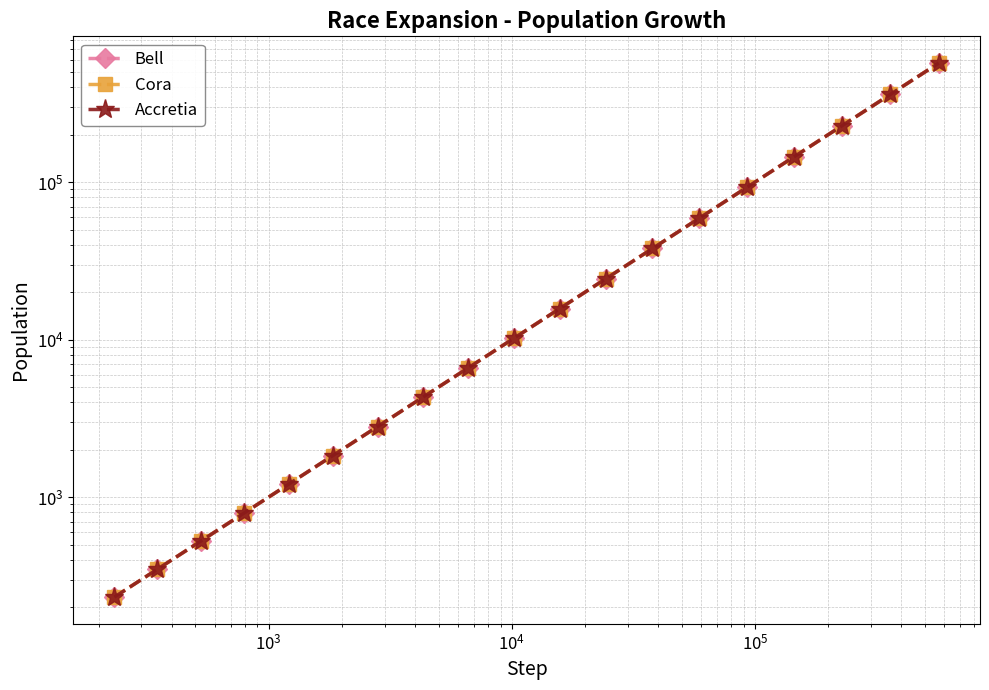

Does the chart have visible grid lines?

Yes